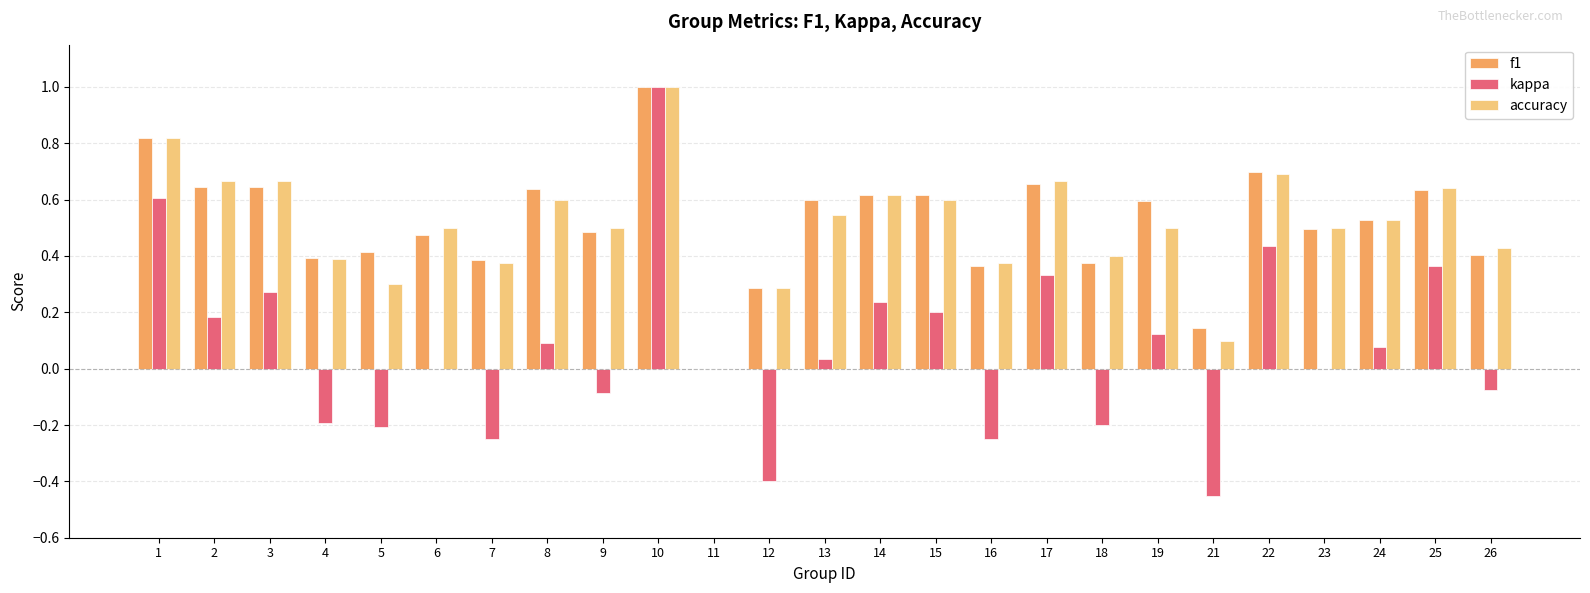

True or false: f1 has a value of 1.0 at 15.

False